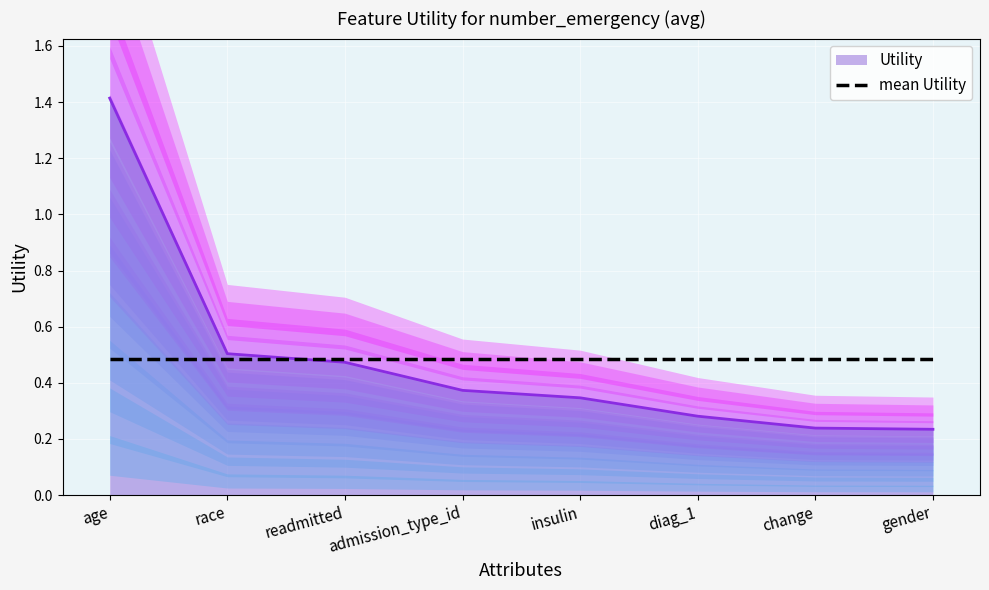

What is the change in value from readmitted to admission_type_id?

-0.1